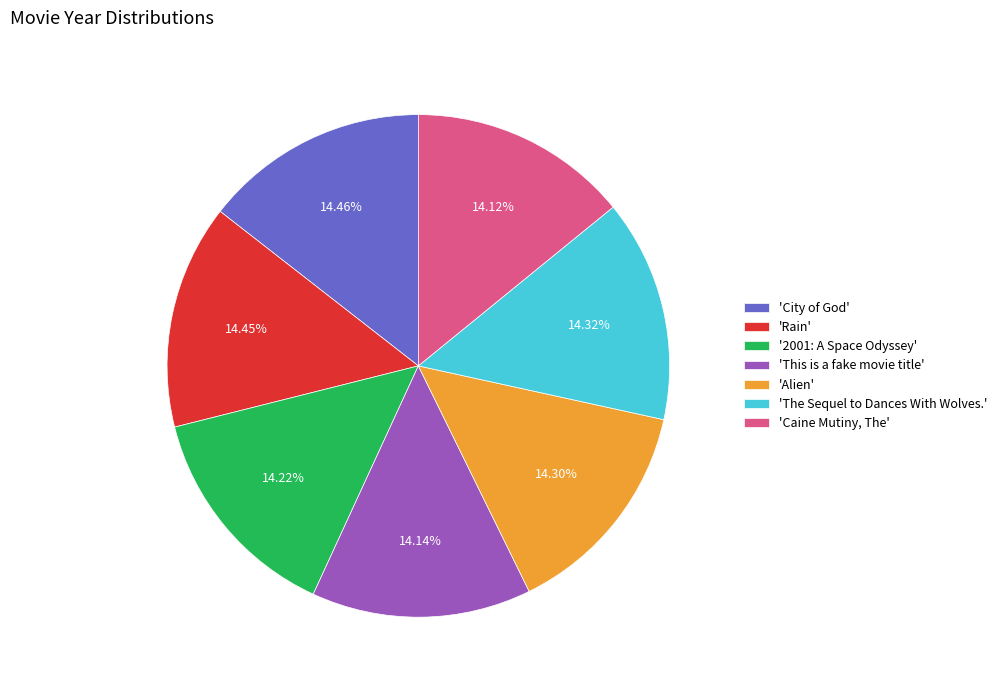

Approximately how many times larger is the value at 'Alien' compared to 'Rain'?

1.0